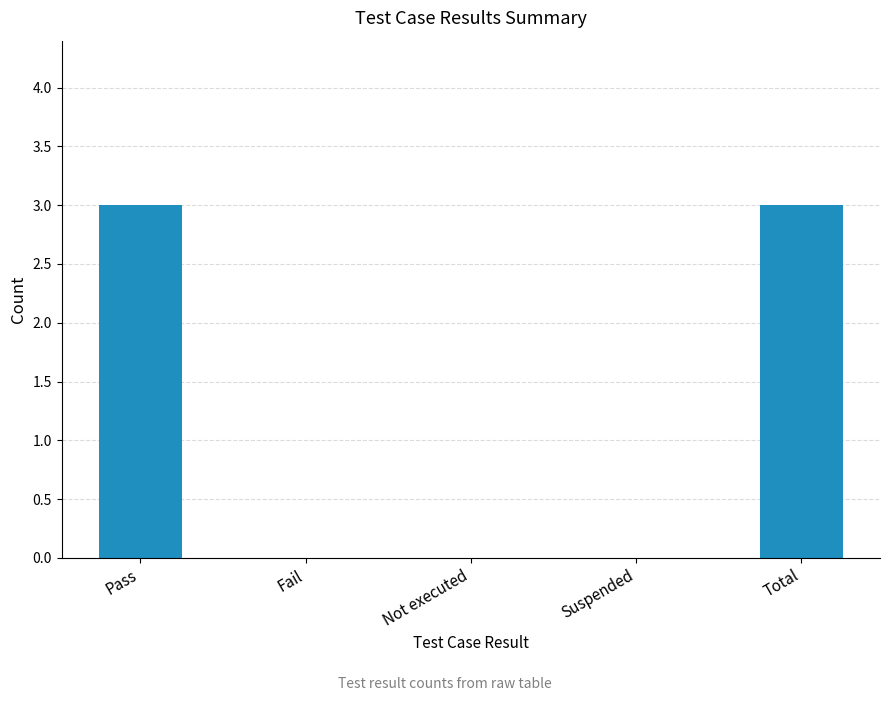

True or false: the data shows 0 at Suspended.

True